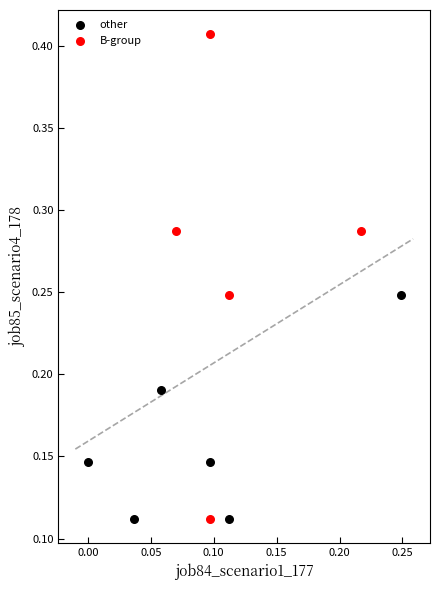

Which series reaches the maximum Y coordinate?

B-group